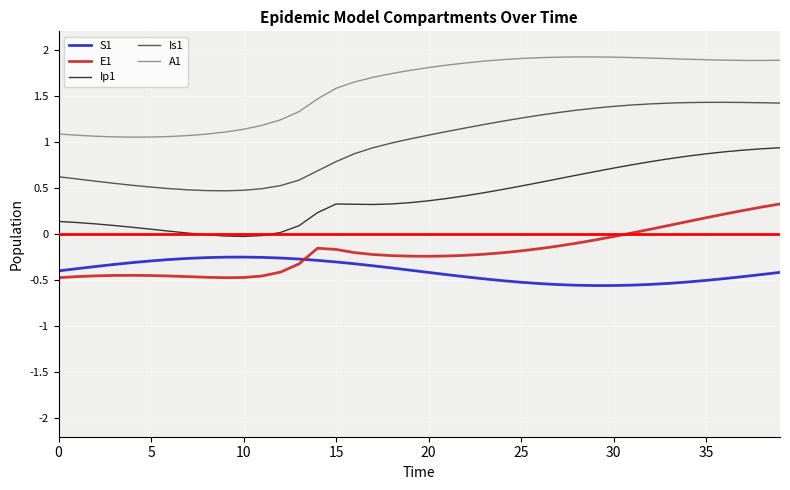

True or false: Is1 and S1 cross at least once.

False